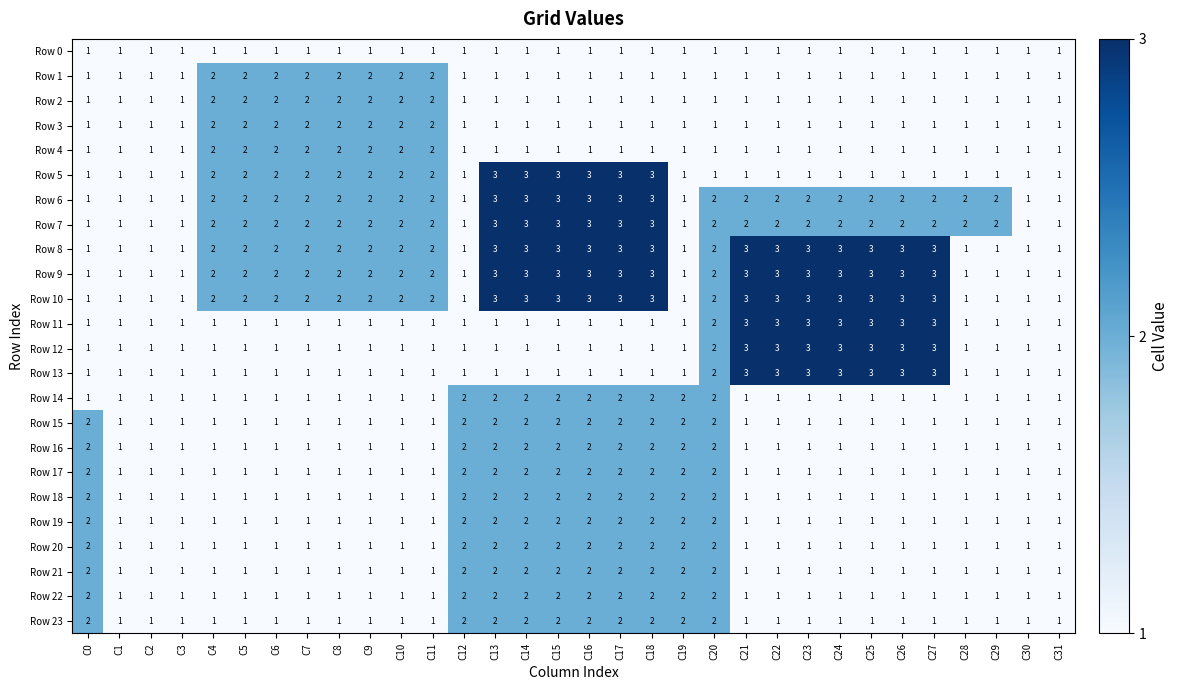

What is the greatest value displayed?

3